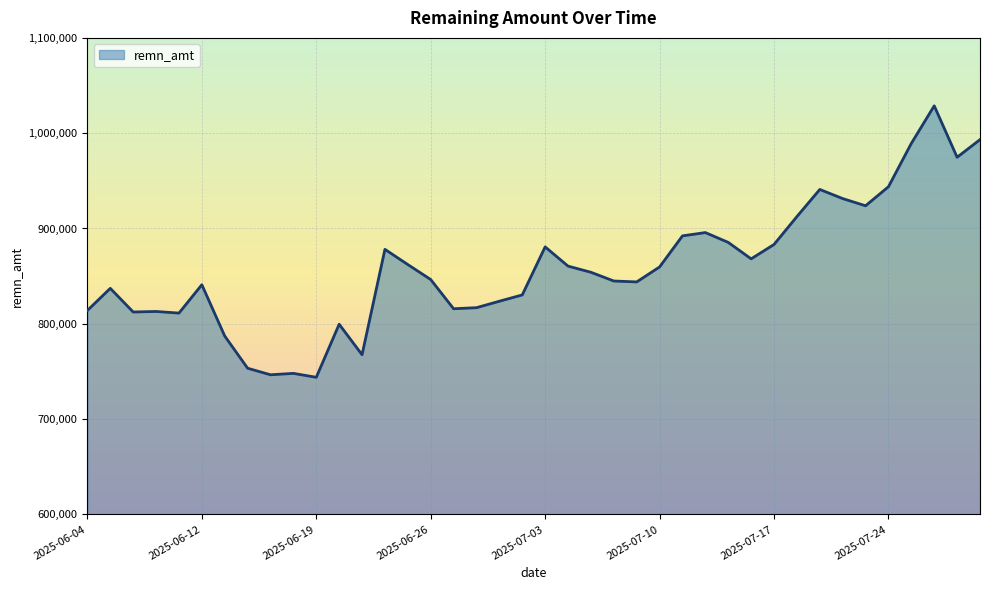

What is the greatest value displayed?

1028700